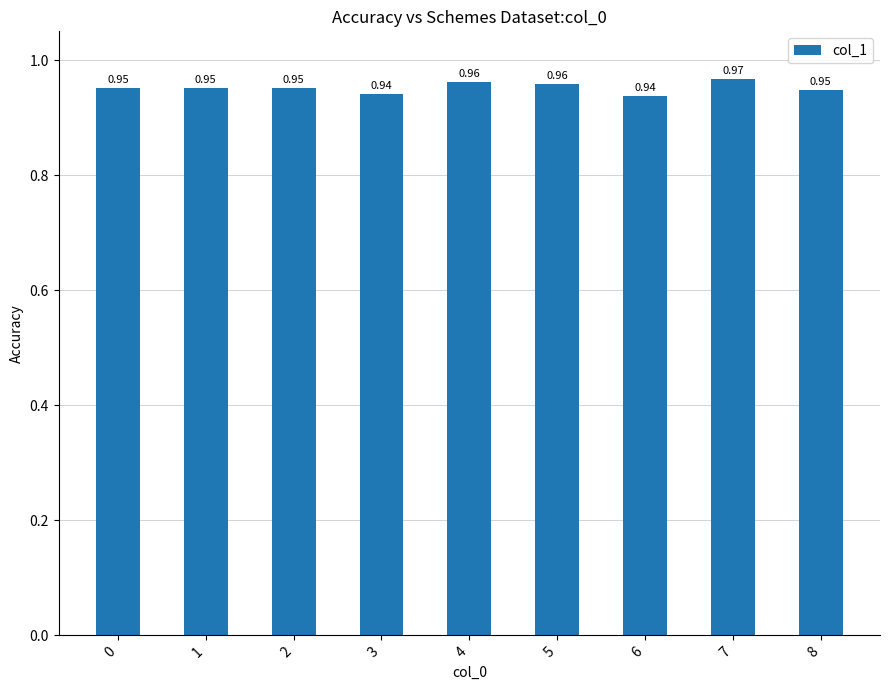

How many categories are shown in the chart?

9